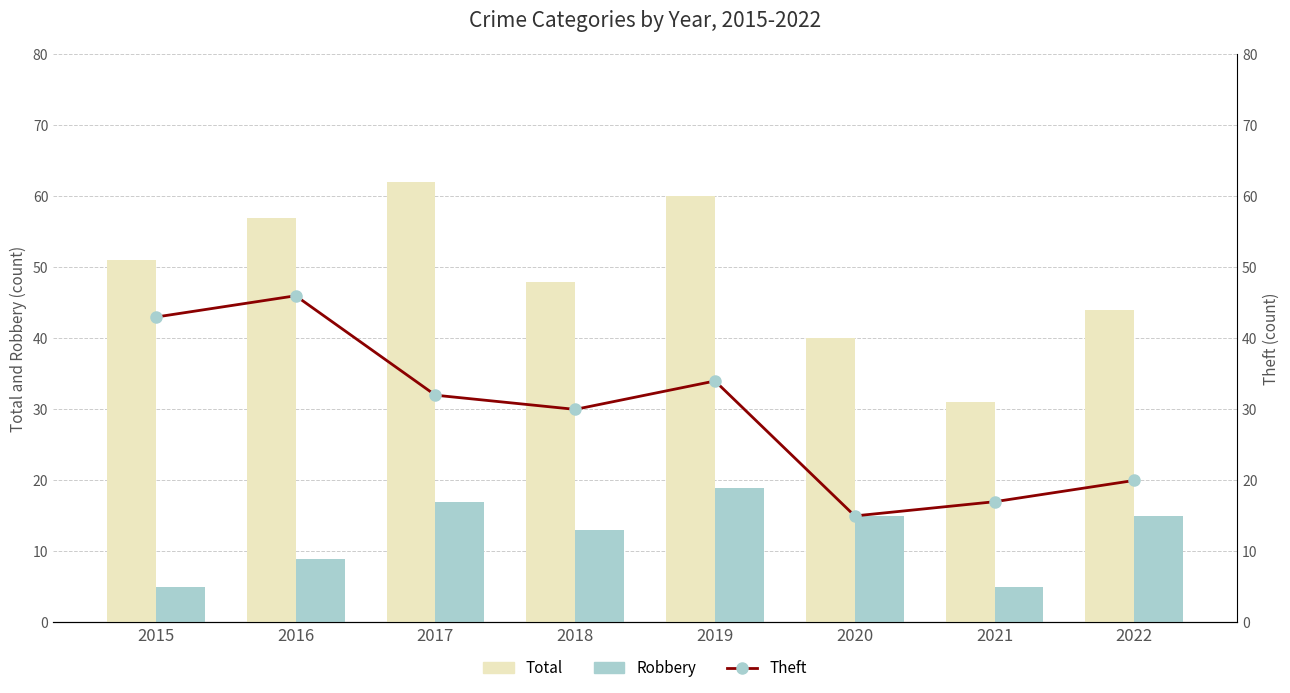

What is the spread (max minus min) of values at 2015?

46